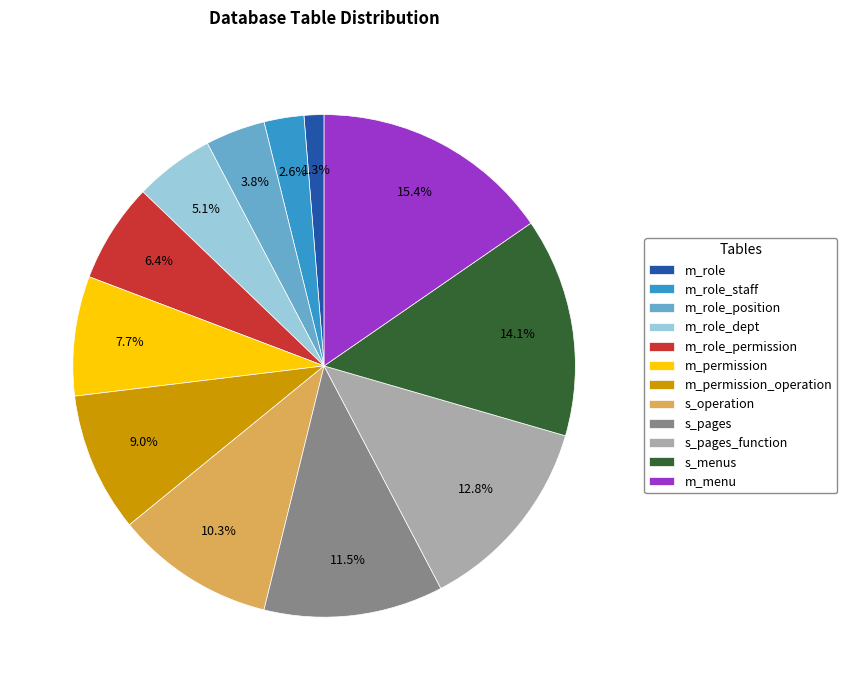

Rank the categories by value from highest to lowest.

m_menu, s_menus, s_pages_function, s_pages, s_operation, m_permission_operation, m_permission, m_role_permission, m_role_dept, m_role_position, m_role_staff, m_role